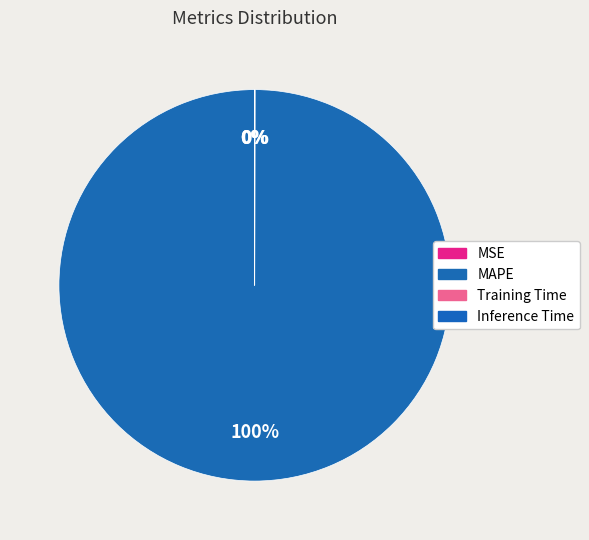

What is the smallest slice in the pie chart?

Inference Time